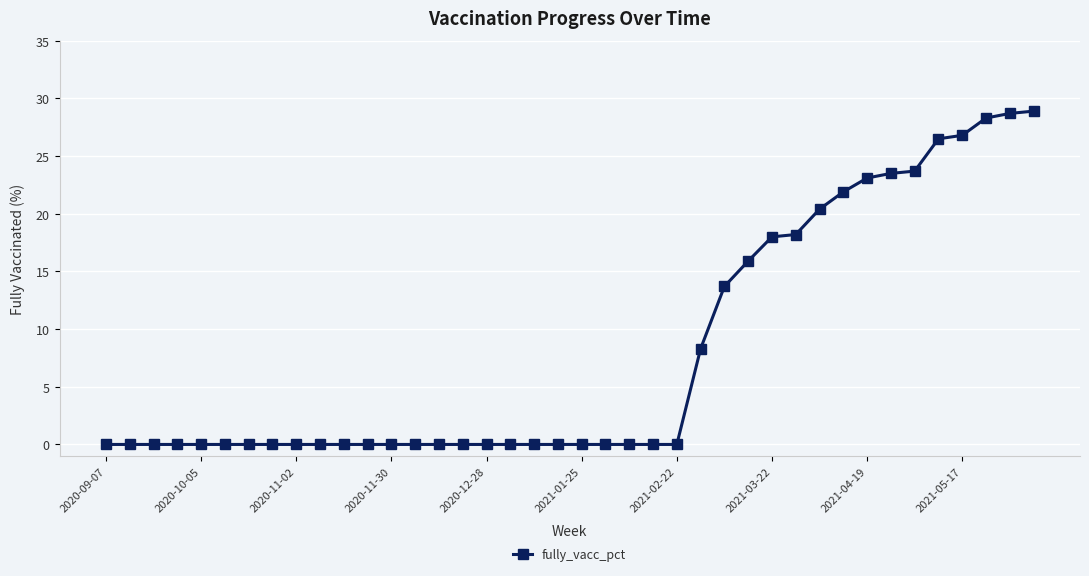

What is the difference between the maximum and minimum values?

28.9